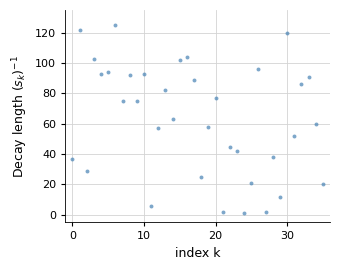

What is the range of Y values (max minus min)?

124